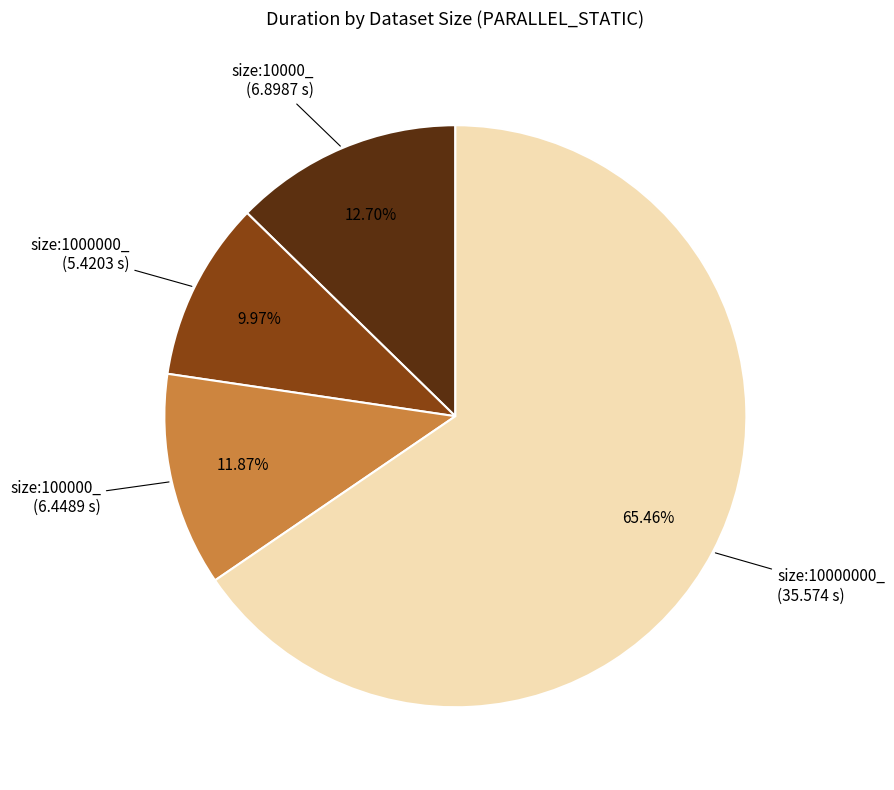

What portion of the pie excludes size:10000000_?

34.5%